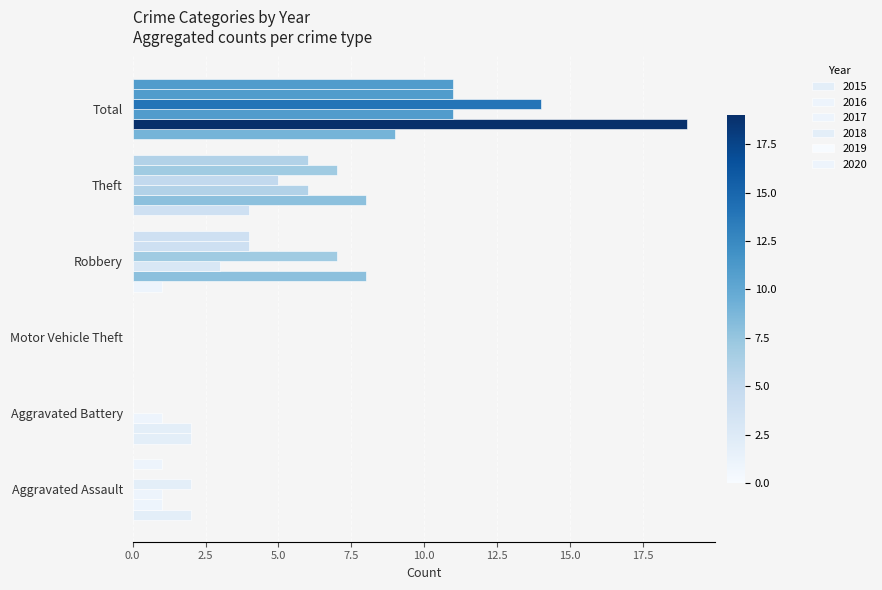

What is the label of the 6th bar from the right?

Aggravated Assault